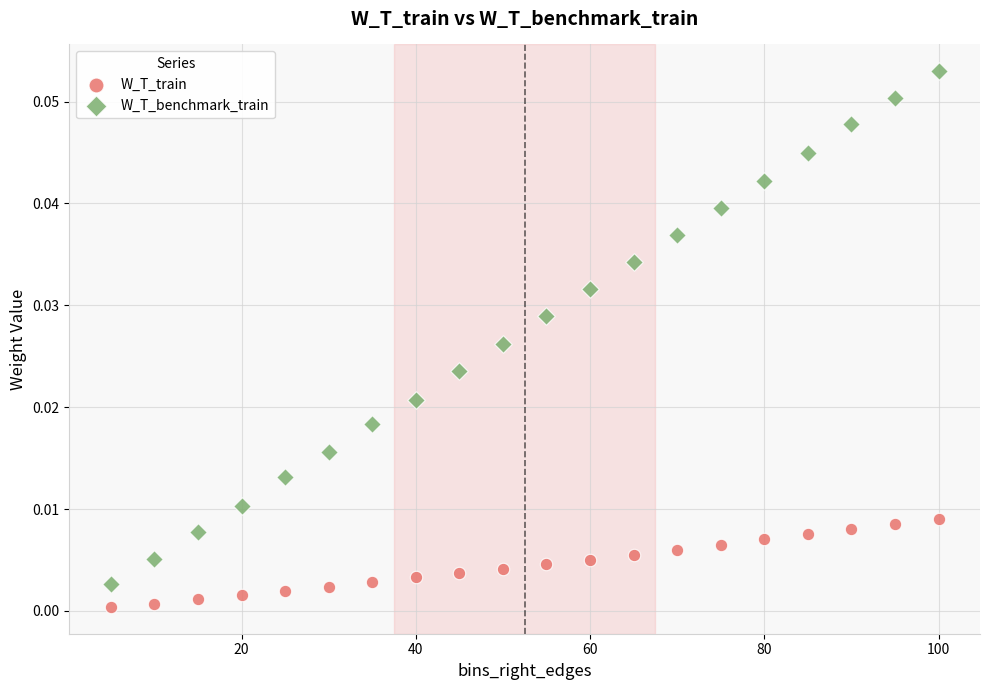

Which series reaches the maximum Y coordinate?

W_T_benchmark_train